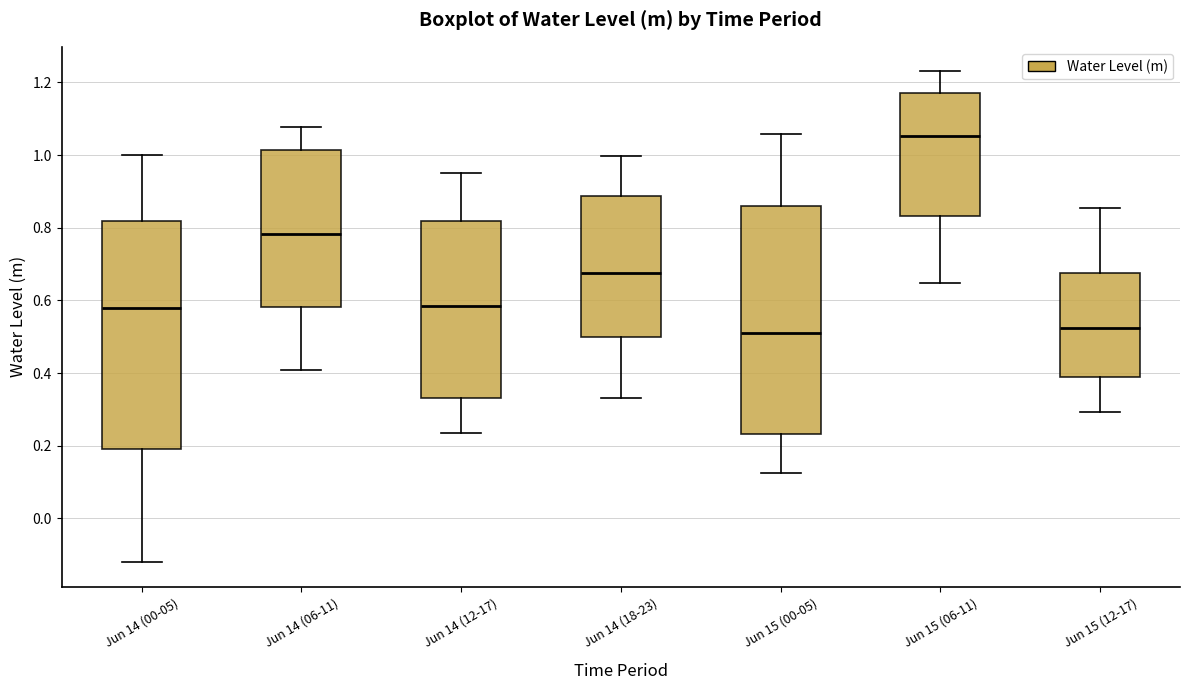

Which box's median line is the highest?

Jun 15 (06-11)